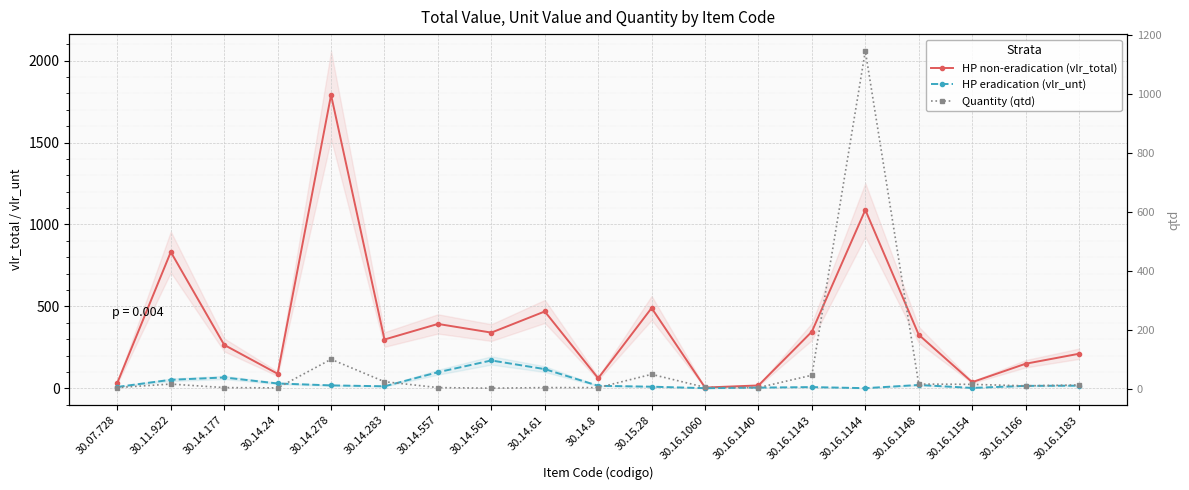

Where does the vlr_total series first go above 297?

30.11.922